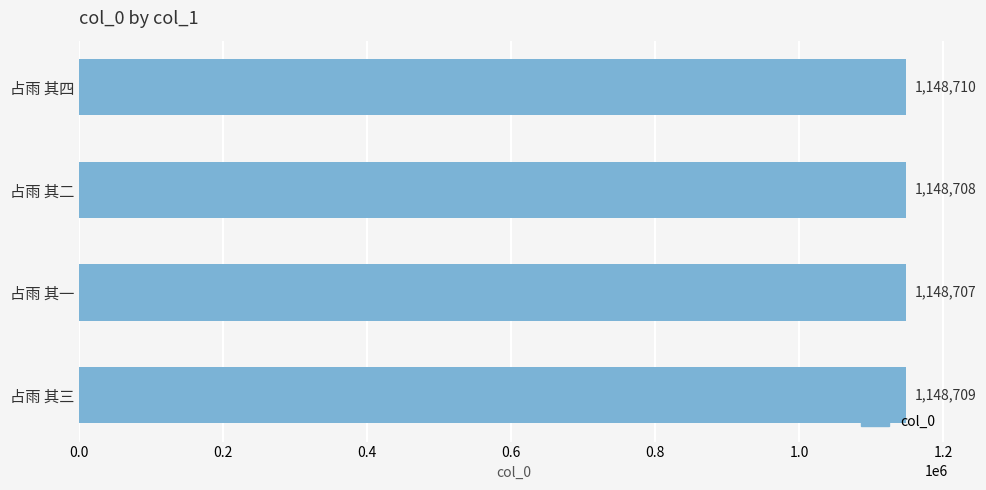

At which label is the value closest to 1148708?

占雨 其二